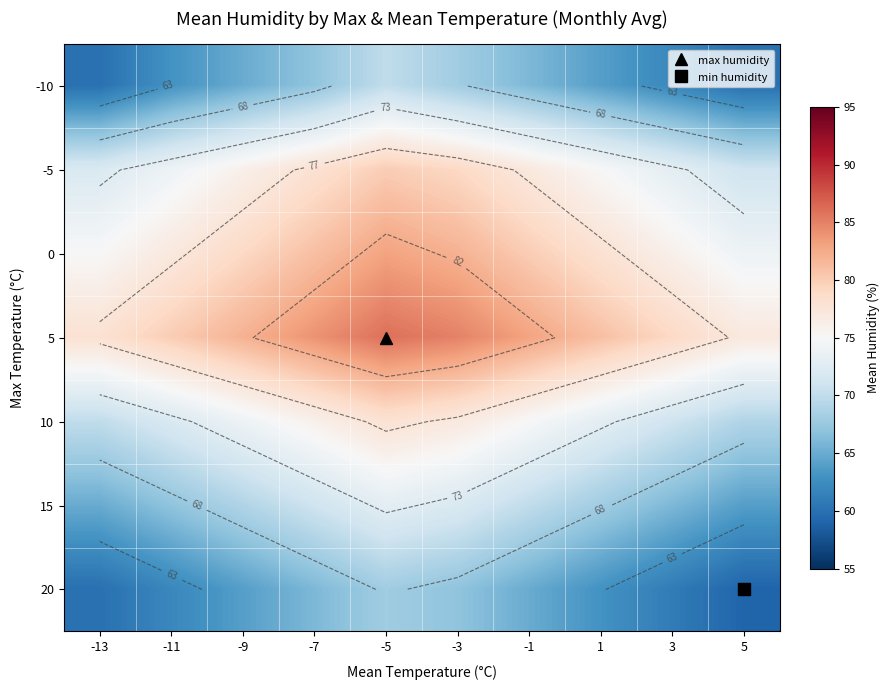

Count the number of categories in the chart.

10